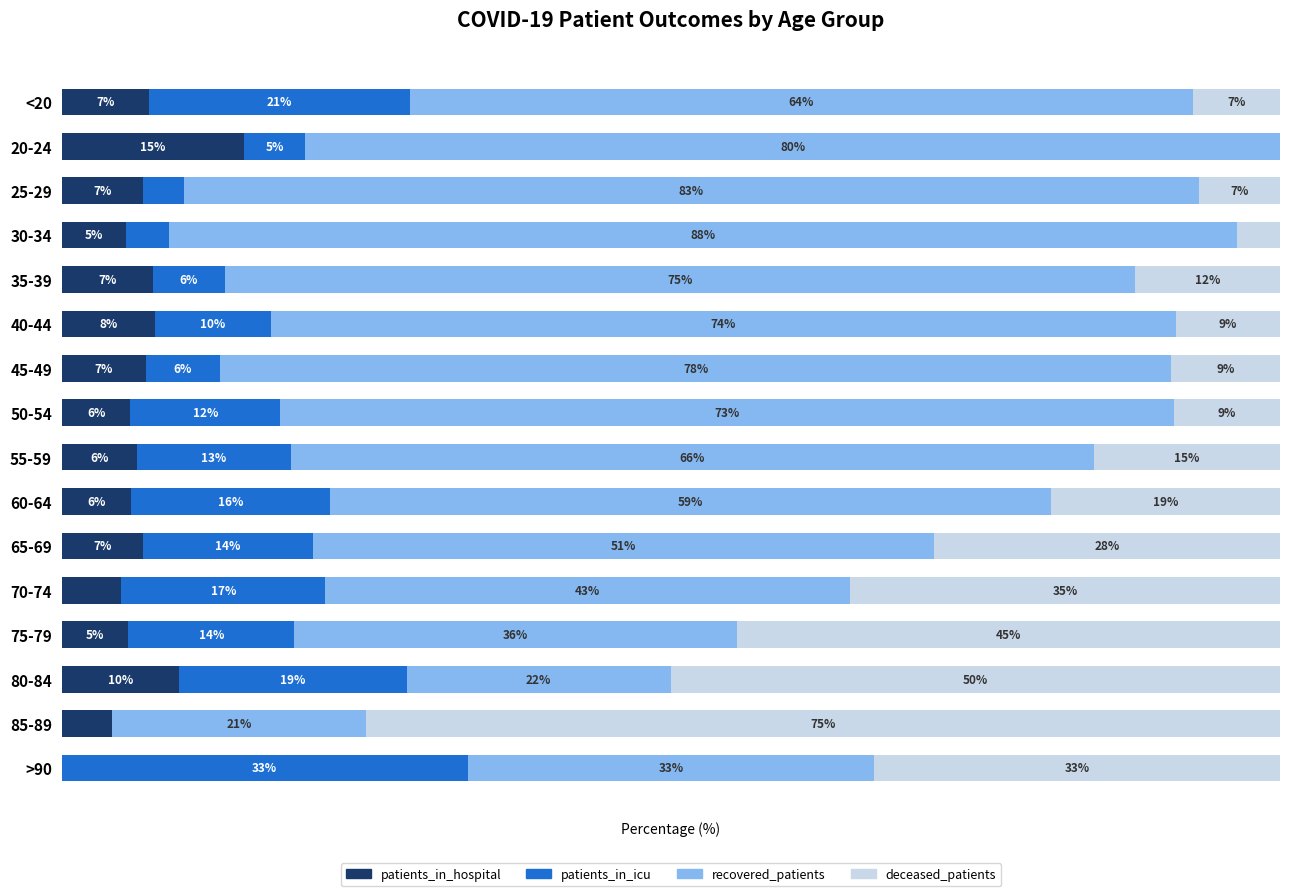

At which label does patients_in_hospital reach its peak?

20-24